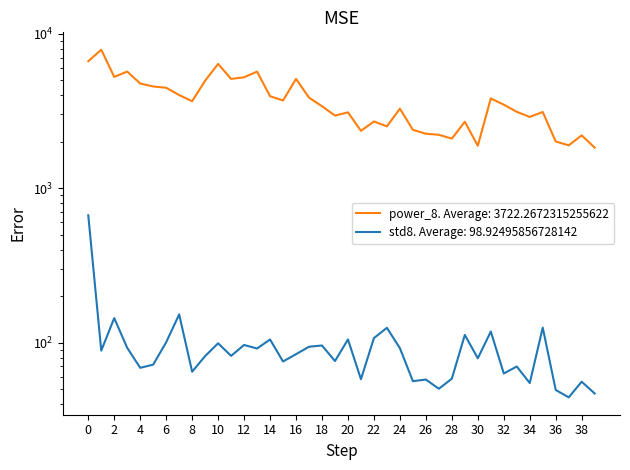

How many lines are shown in the chart?

2